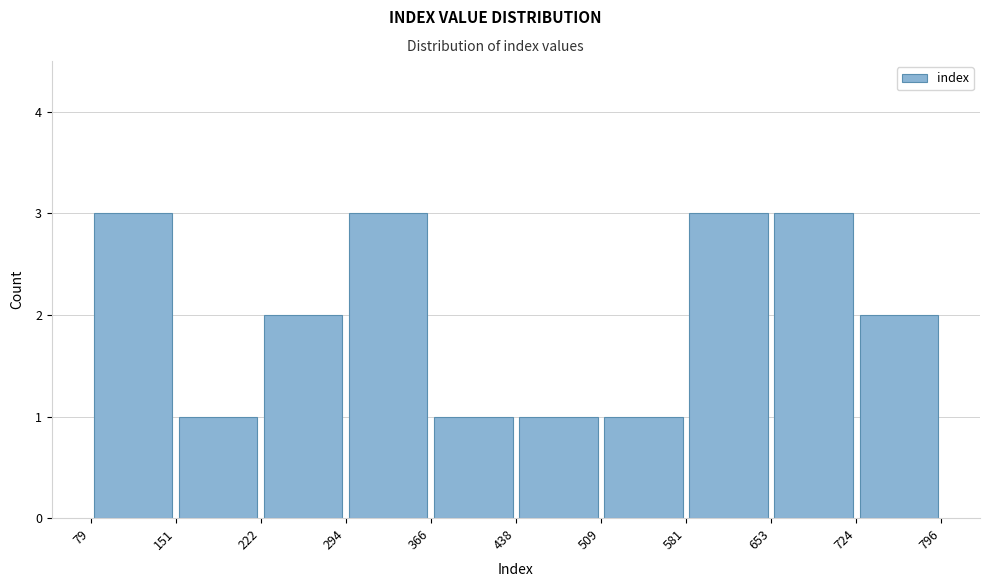

Reading left to right, list every bar in this chart as the range it spans on the x-axis followed by its height. The values are not printed on the chart, so give them approximately, as read against the axis.

79 to 151: 3
151 to 222: 1
222 to 294: 2
294 to 366: 3
366 to 438: 1
438 to 509: 1
509 to 581: 1
581 to 653: 3
653 to 724: 3
724 to 796: 2